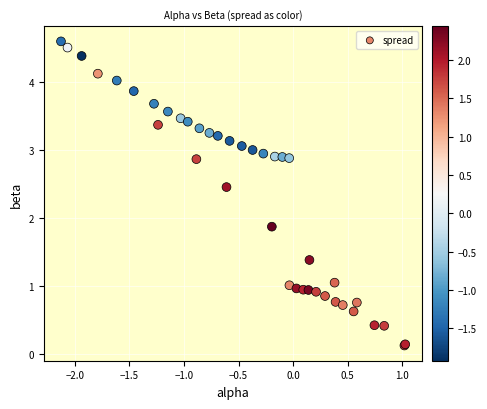

What Y value in the scatter plot is closest to 2?

1.9